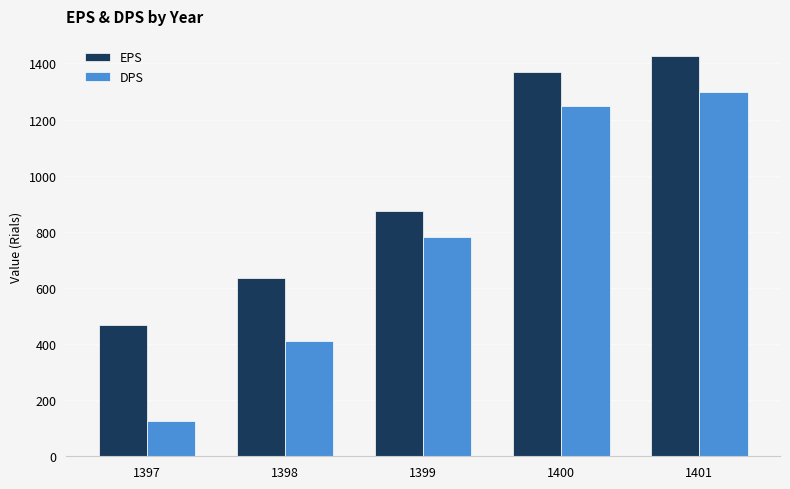

Which category has the highest value in the DPS series?

1401